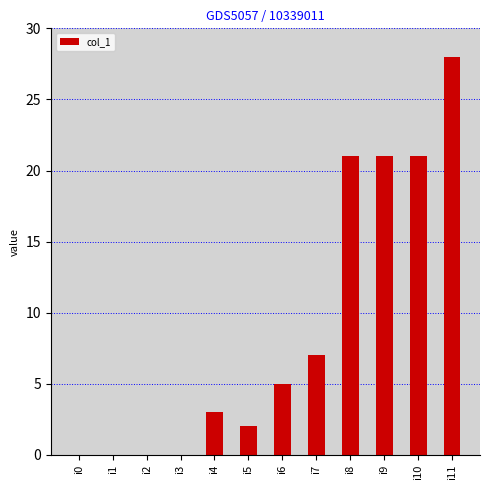

The chart shows a value of 16 at i2. True or false?

False